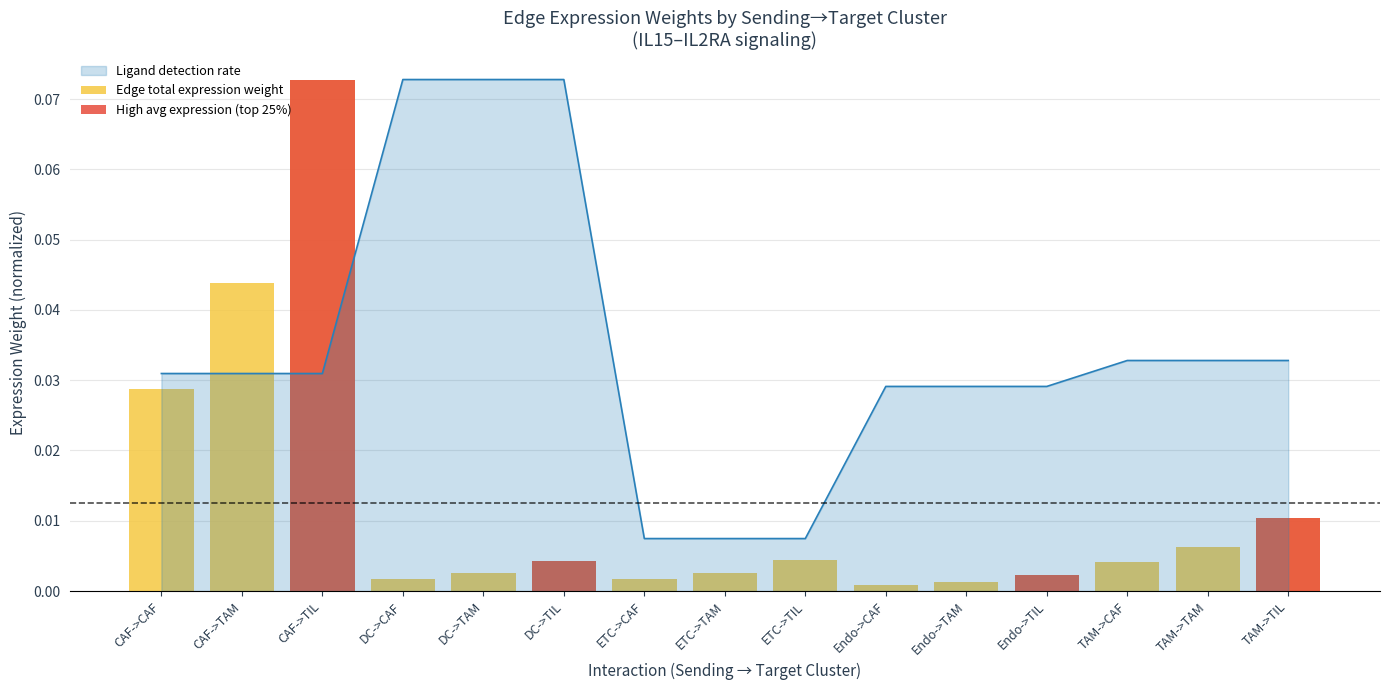

How many groups of bars are there?

15